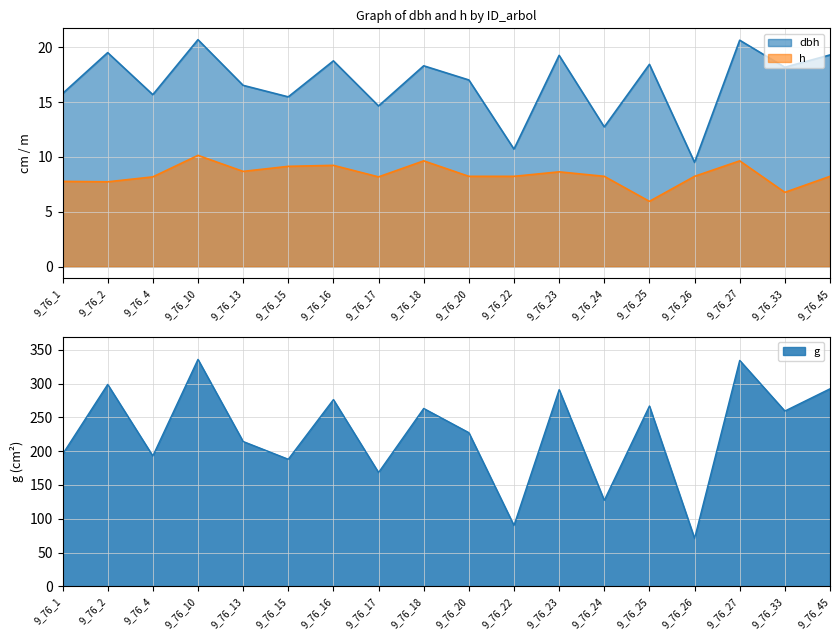

The value of h at 9_76_16 is 14.3. True or false?

False